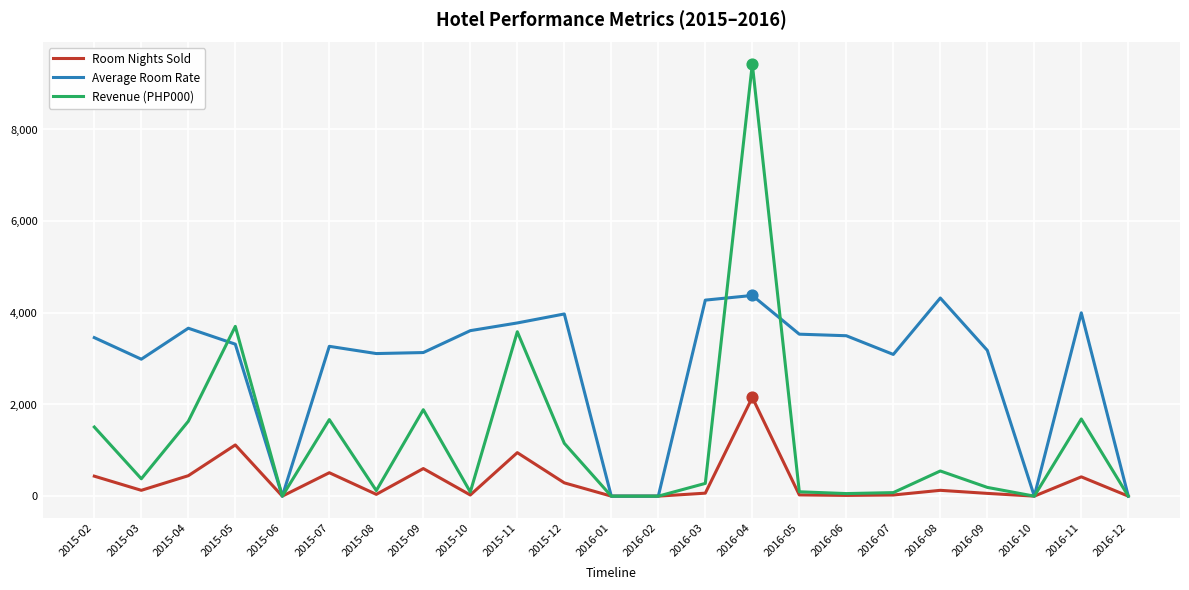

Which series has the largest range (max minus min)?

Revenue (PHP000)